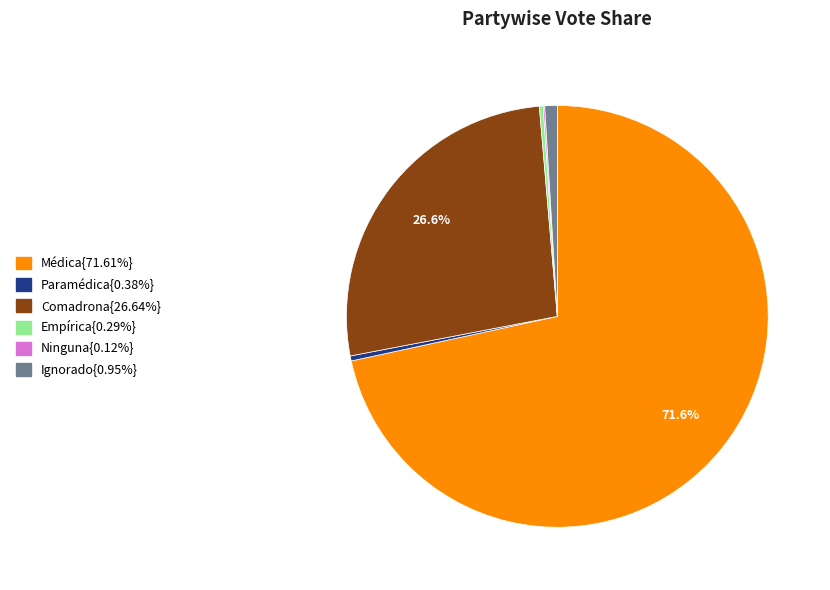

Does any single category account for the majority?

Yes